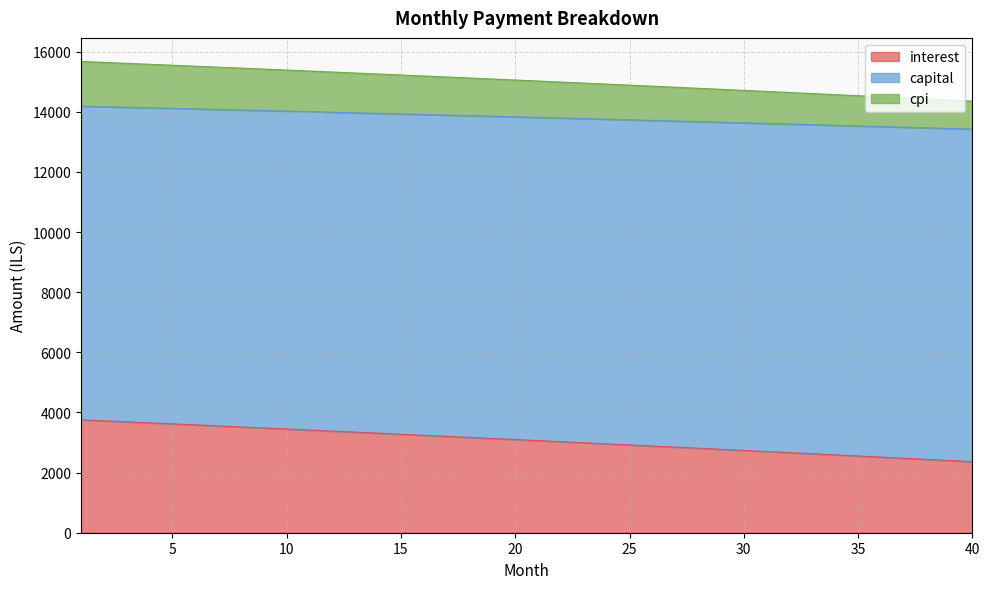

What is the difference between the cpi values at 22 and 34?

242.9